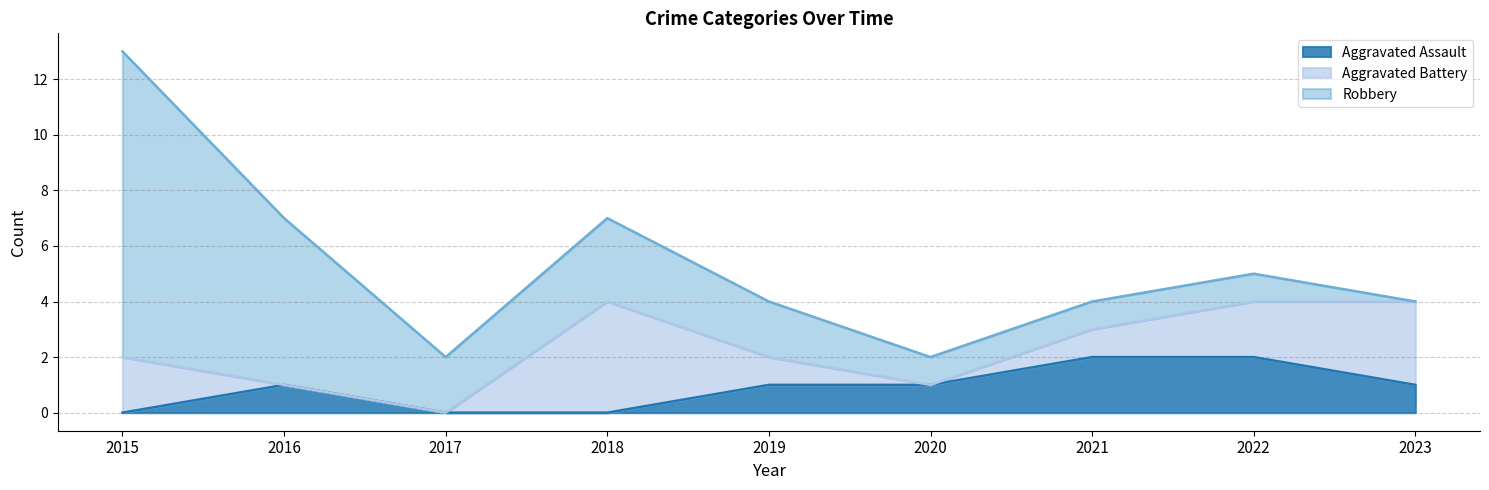

Reading left to right, list all the values displayed in this chart.

Aggravated Assault: 2015=0	2016=1	2017=0	2018=0	2019=1	2020=1	2021=2	2022=2	2023=1
Aggravated Battery: 2015=2	2016=0	2017=0	2018=4	2019=1	2020=0	2021=1	2022=2	2023=3
Robbery: 2015=11	2016=6	2017=2	2018=3	2019=2	2020=1	2021=1	2022=1	2023=0